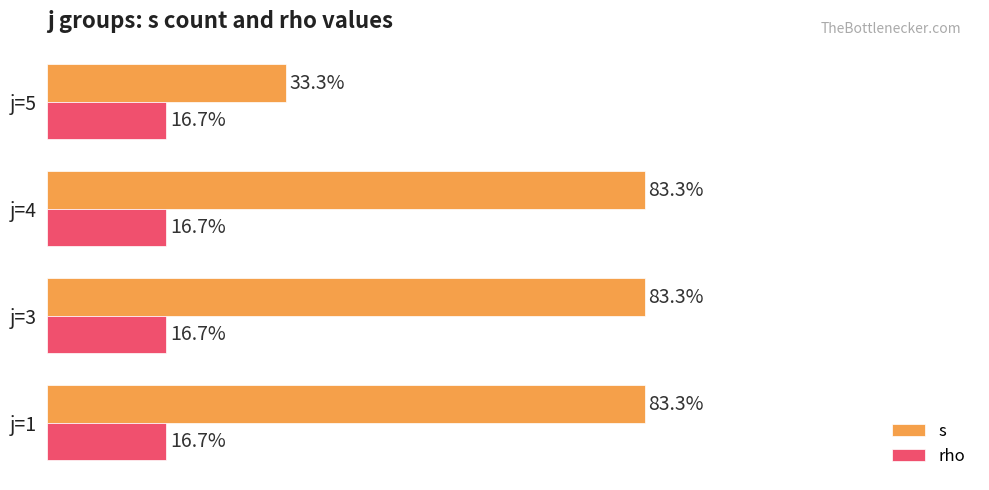

What are all the series names shown in the legend?

s, rho